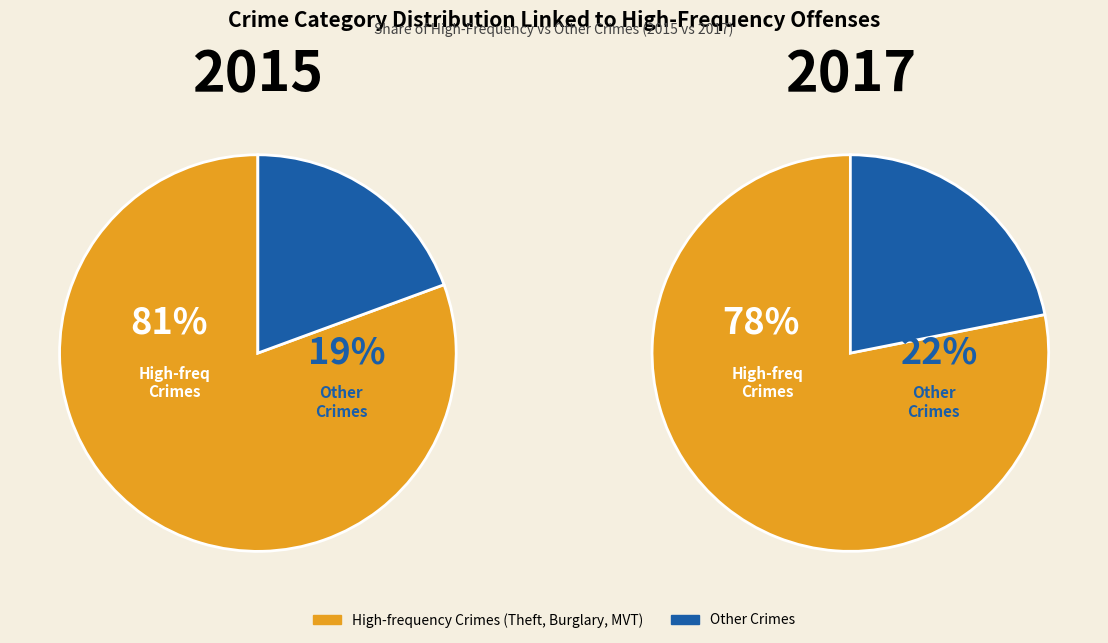

True or false: Arson accounts for 6% of the total.

False